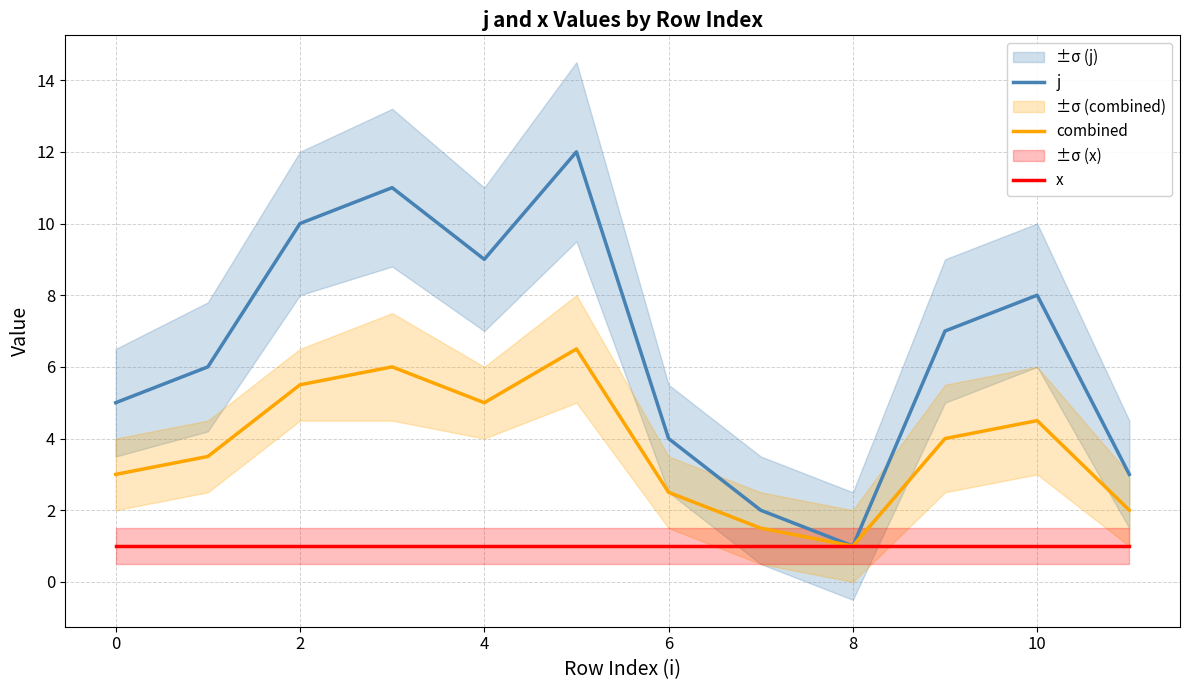

Does the chart display data point markers on the line(s)?

No